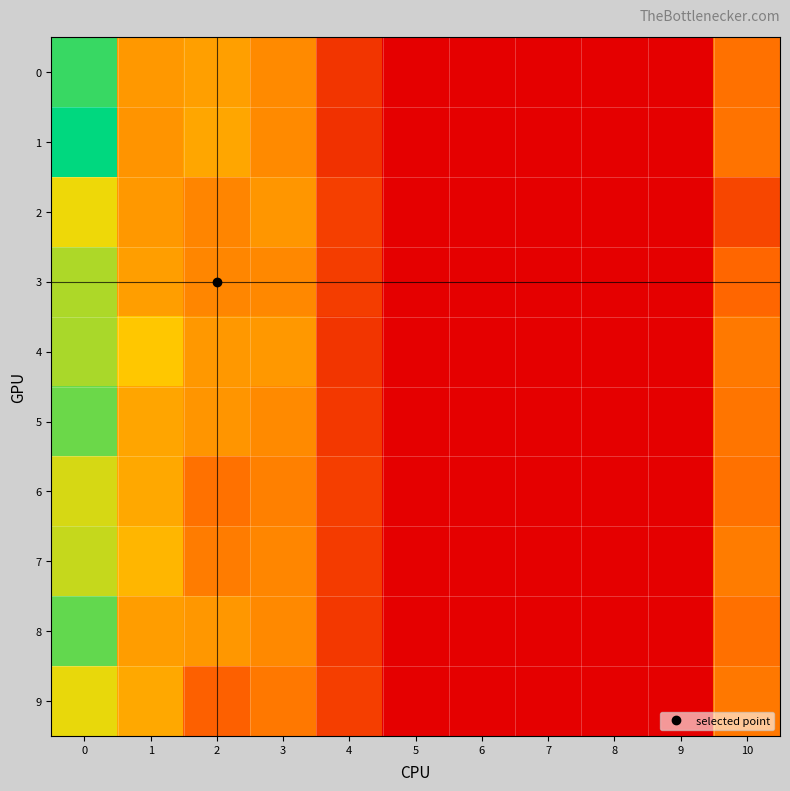

Reading left to right, what are all the values shown in this chart?

0: 0=0.1	1=0.1	2=0.1	3=0.1	4=0.0	5=0.0	6=0.0	7=0.0	8=0.0	9=0.0	10=0.1
1: 0=0.1	1=0.1	2=0.1	3=0.1	4=0.0	5=0.0	6=0.0	7=0.0	8=0.0	9=0.0	10=0.1
2: 0=0.1	1=0.1	2=0.1	3=0.1	4=0.0	5=0.0	6=0.0	7=0.0	8=0.0	9=0.0	10=0.0
3: 0=0.1	1=0.1	2=0.1	3=0.1	4=0.0	5=0.0	6=0.0	7=0.0	8=0.0	9=0.0	10=0.0
4: 0=0.1	1=0.1	2=0.1	3=0.1	4=0.0	5=0.0	6=0.0	7=0.0	8=0.0	9=0.0	10=0.1
5: 0=0.1	1=0.1	2=0.1	3=0.1	4=0.0	5=0.0	6=0.0	7=0.0	8=0.0	9=0.0	10=0.1
6: 0=0.1	1=0.1	2=0.1	3=0.1	4=0.0	5=0.0	6=0.0	7=0.0	8=0.0	9=0.0	10=0.1
7: 0=0.1	1=0.1	2=0.1	3=0.1	4=0.0	5=0.0	6=0.0	7=0.0	8=0.0	9=0.0	10=0.1
8: 0=0.1	1=0.1	2=0.1	3=0.1	4=0.0	5=0.0	6=0.0	7=0.0	8=0.0	9=0.0	10=0.1
9: 0=0.1	1=0.1	2=0.0	3=0.1	4=0.0	5=0.0	6=0.0	7=0.0	8=0.0	9=0.0	10=0.1